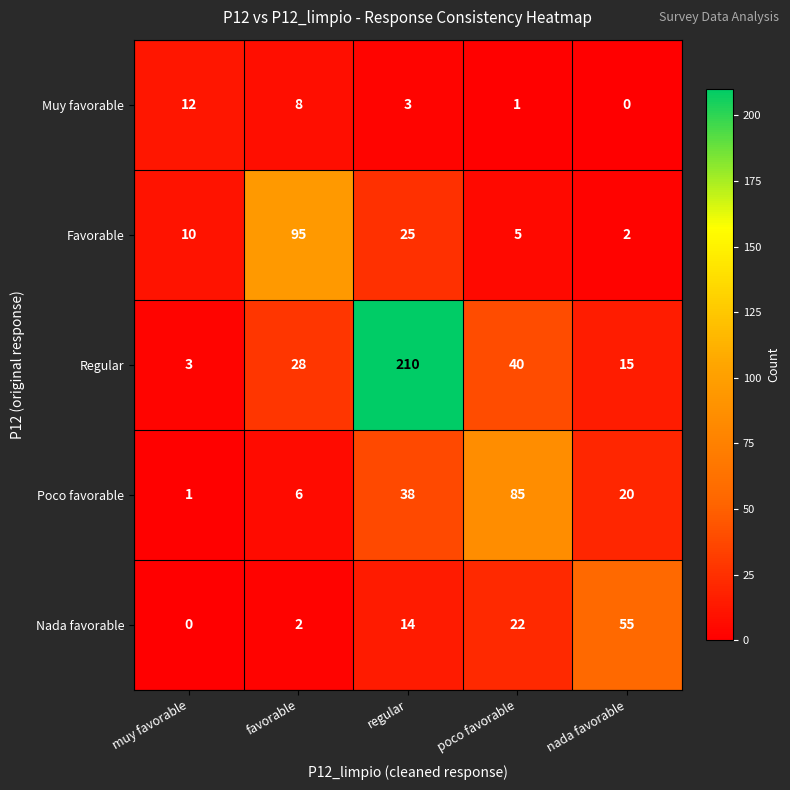

True or false: Muy favorable has a value of 12 at muy favorable.

True